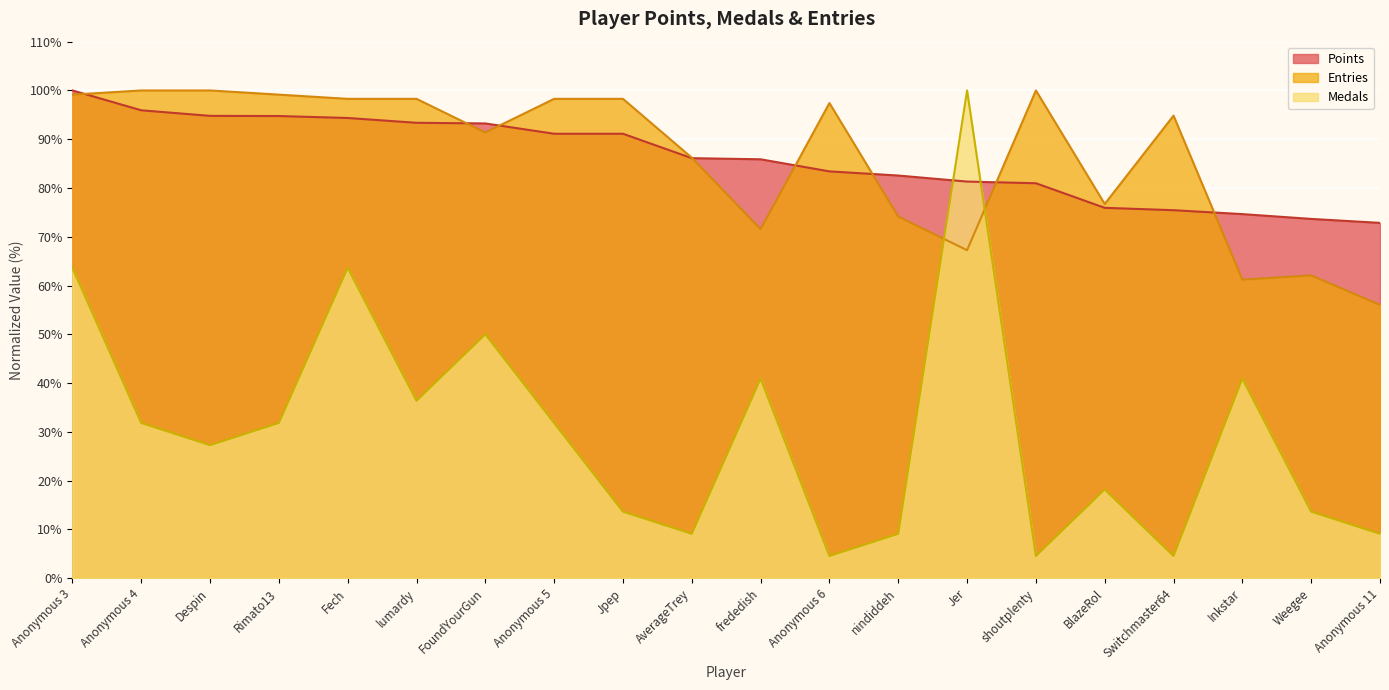

Does the chart display data point markers on the line(s)?

No